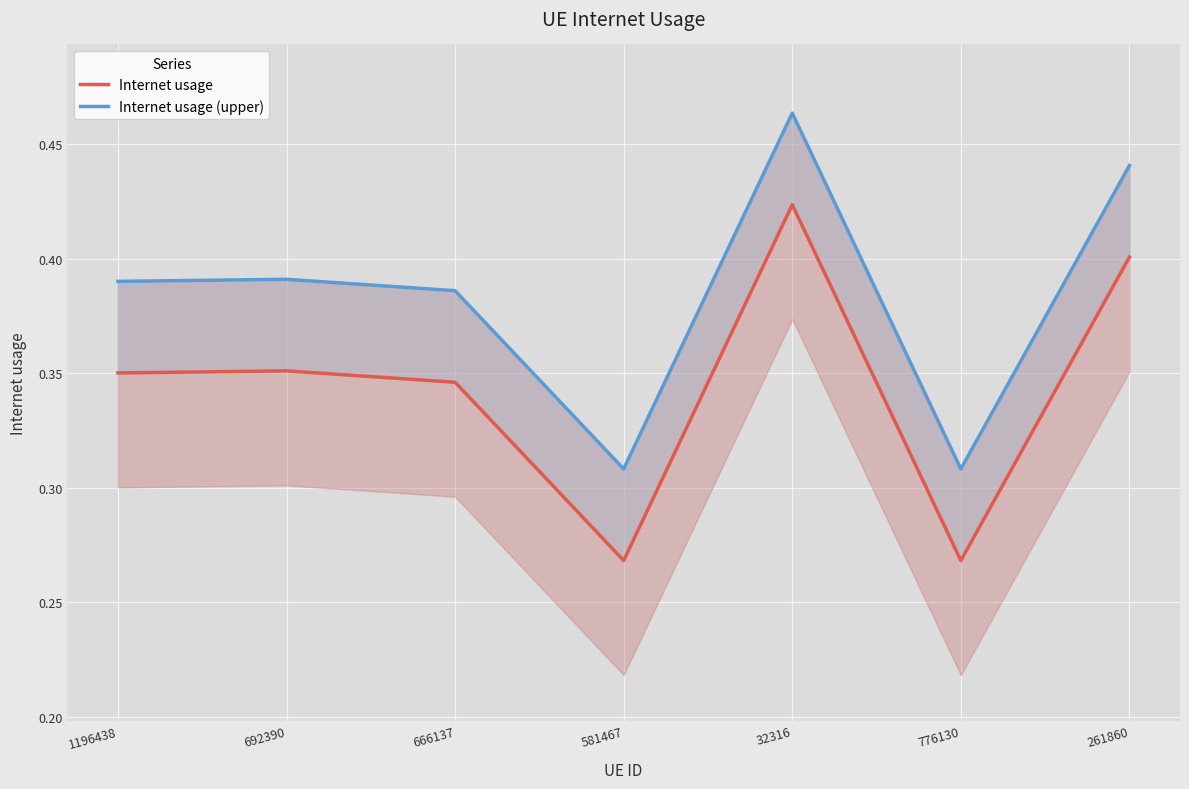

What are all the series names shown in the legend?

Internet usage, Internet usage (upper)